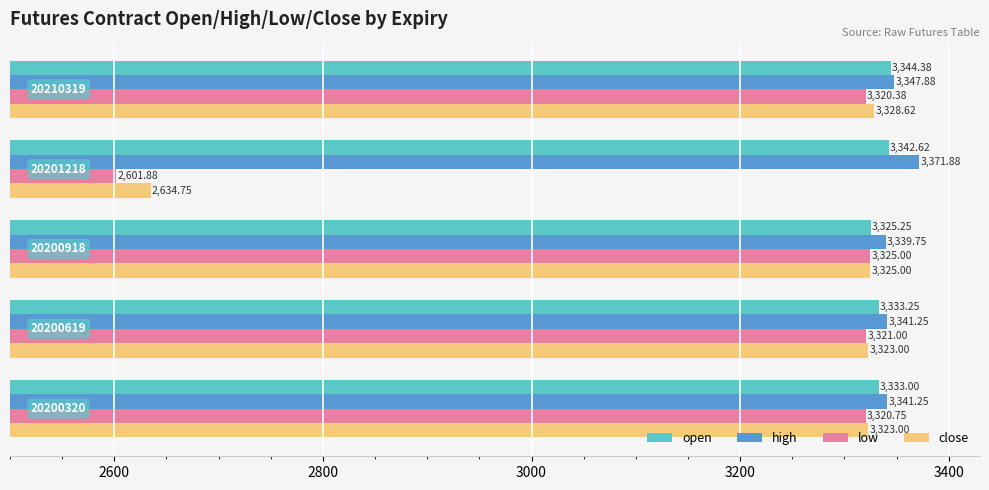

Rank the series by their maximum value, from highest to lowest.

high, open, close, low